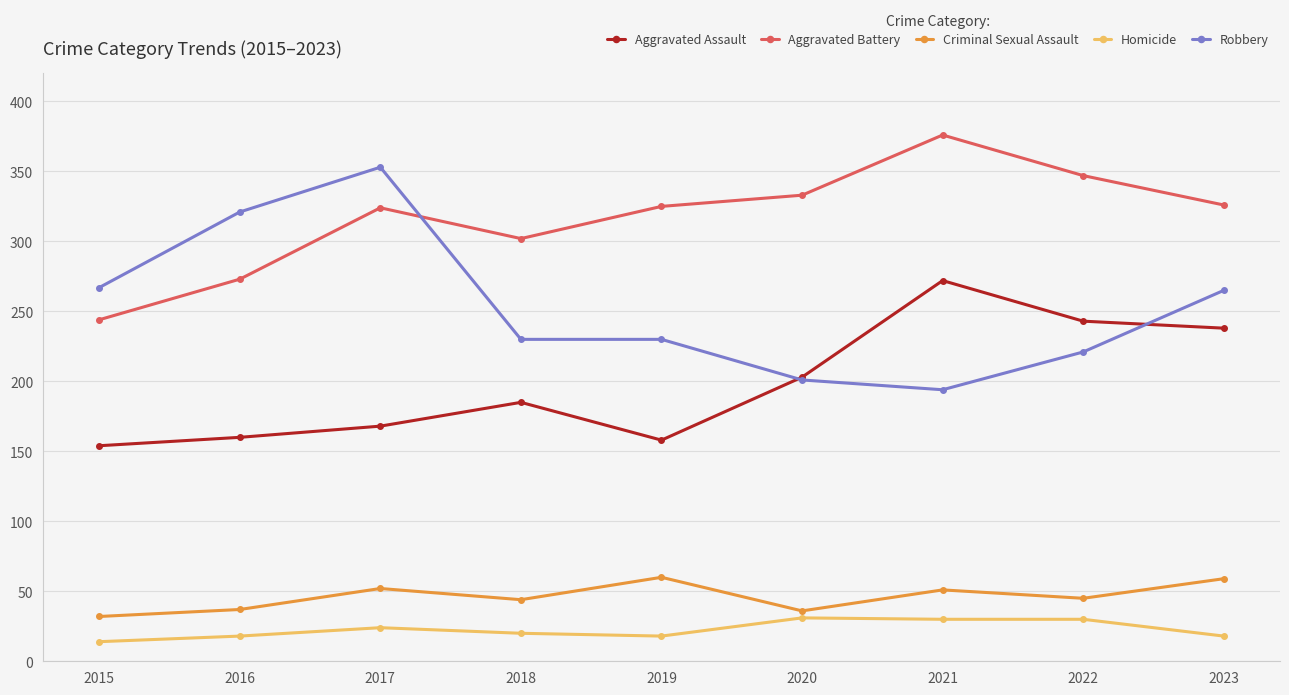

How many lines are shown in the chart?

5